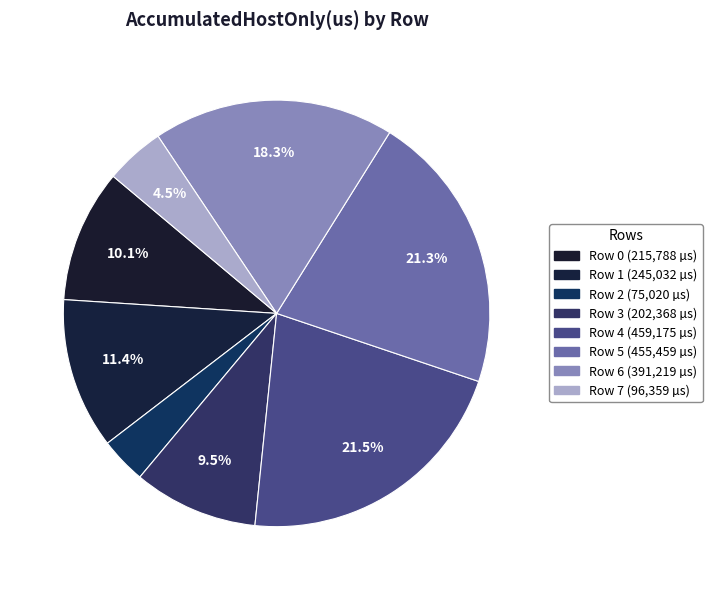

Is it true that Row 5 is 21% of the pie?

True